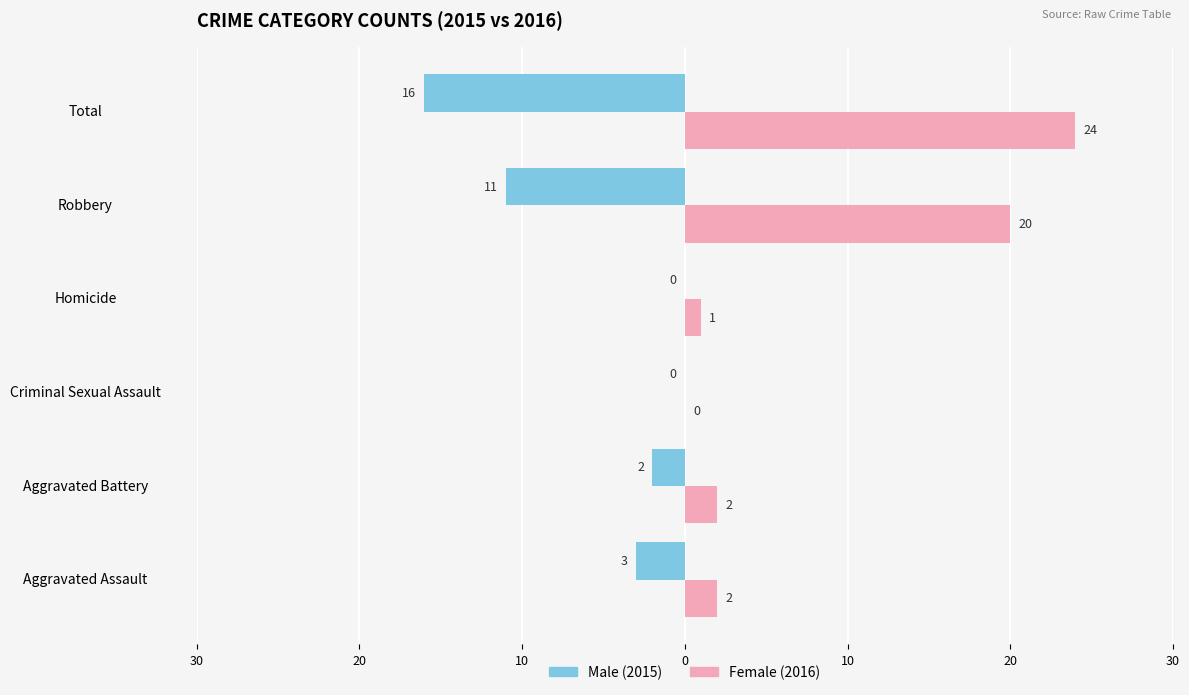

How many bars are there in total?

12